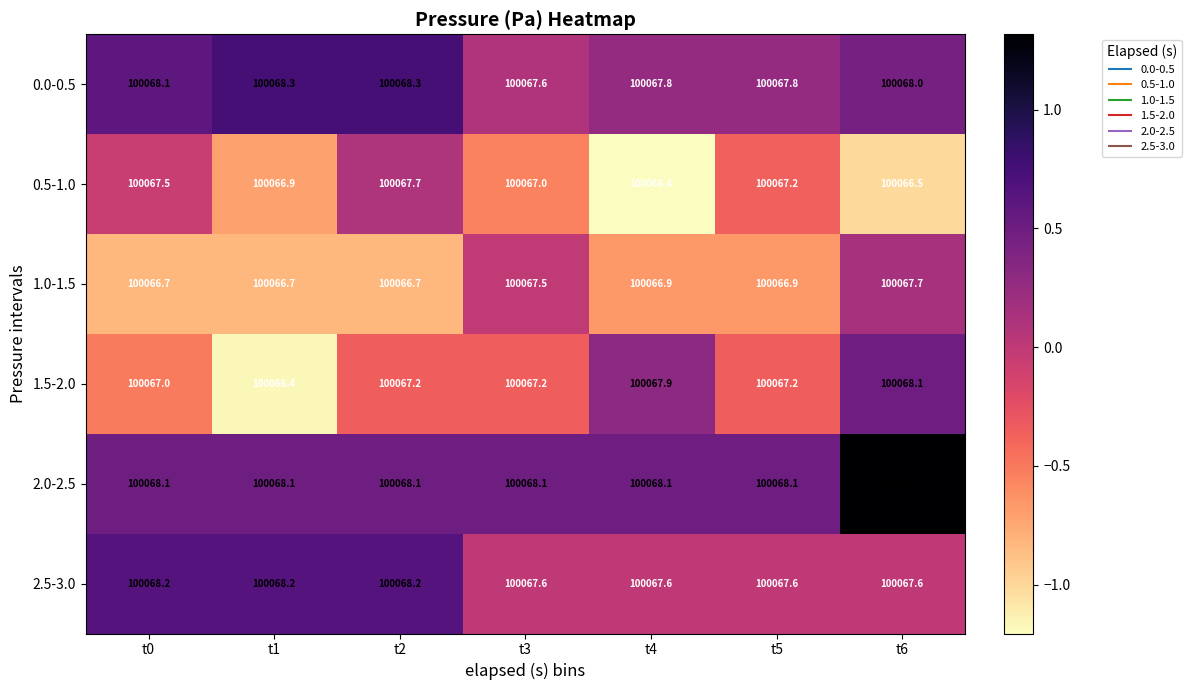

Count the number of data series in this chart.

6